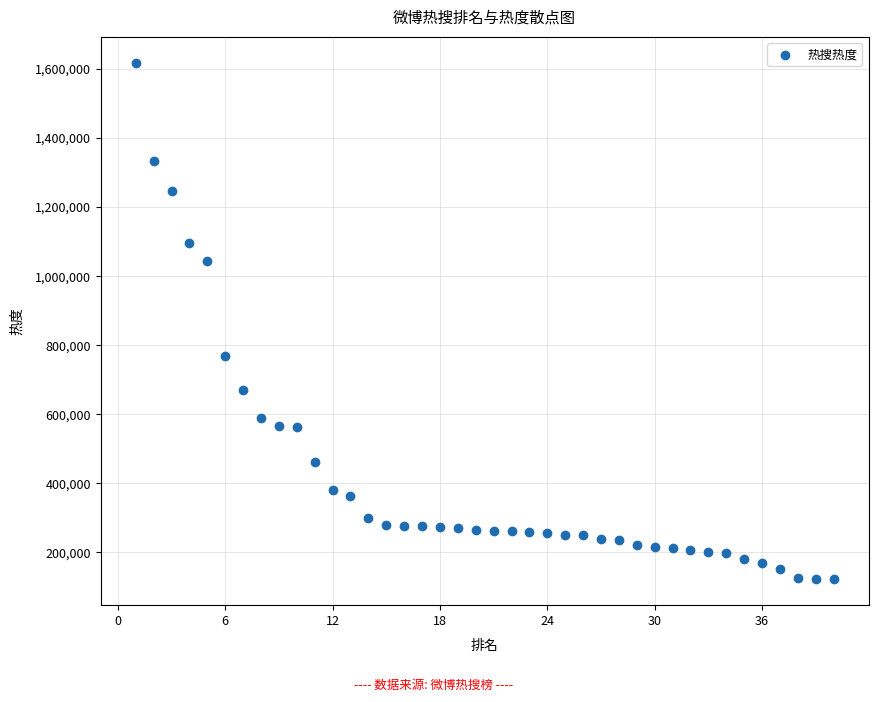

What Y value in the scatter plot is closest to 869972?

770048